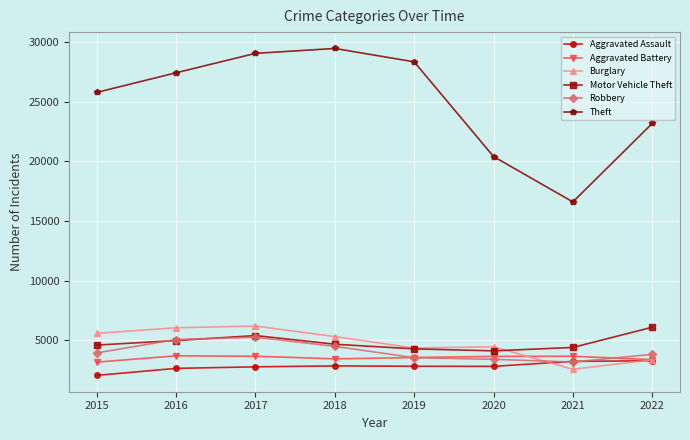

How many distinct data groups are displayed?

6